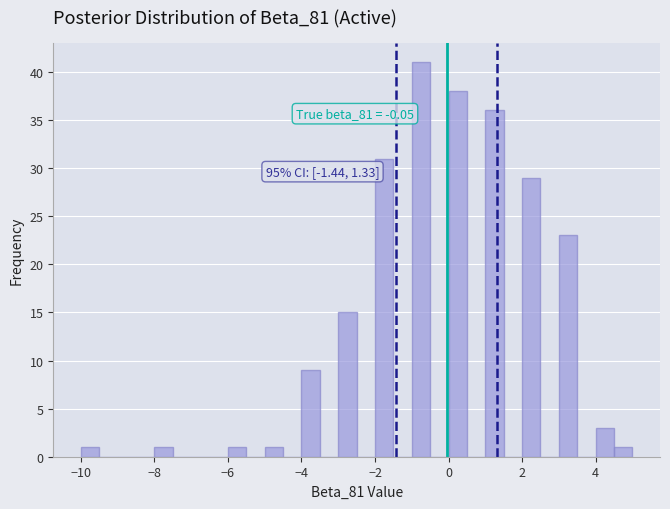

Read against the x-axis, roughly where is the centre of the tallest bar?

-0.8